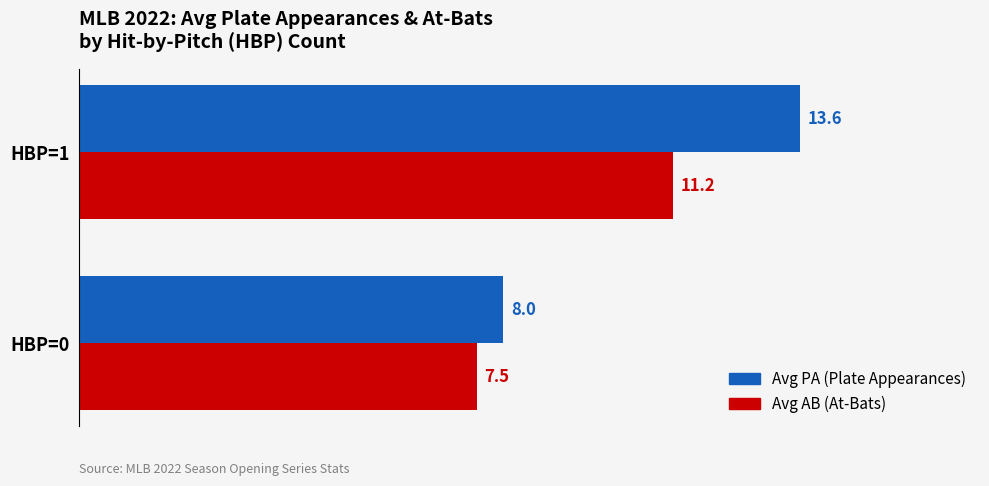

What is the total value across all series at HBP=1?

24.8